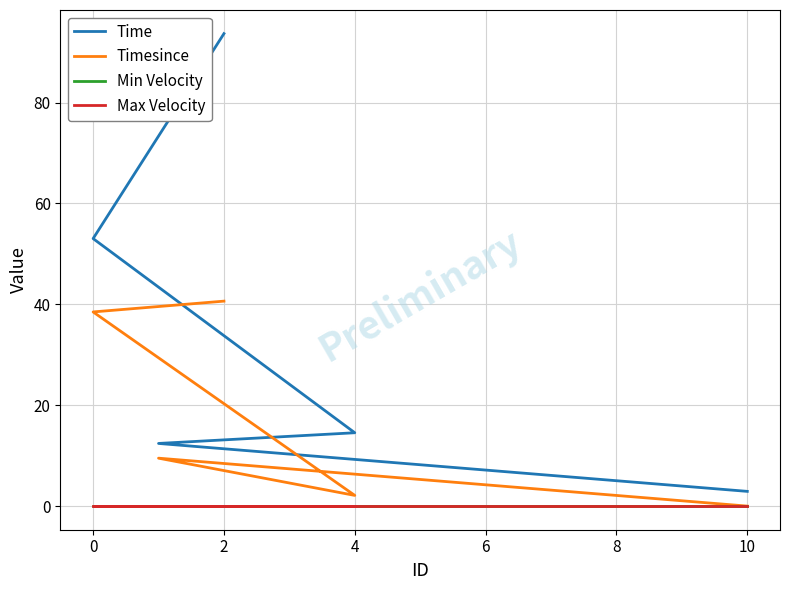

Rank the series by their maximum value, from lowest to highest.

Min Velocity, Max Velocity, Timesince, Time